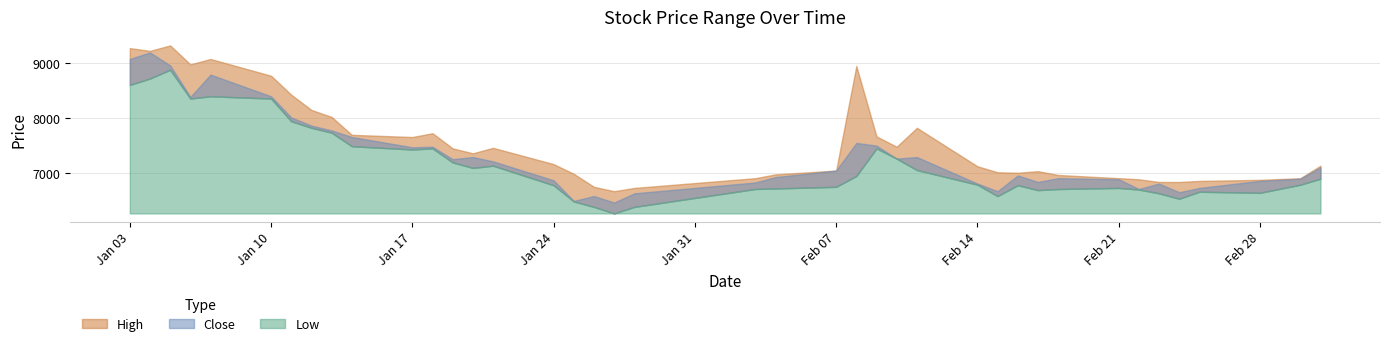

The Low series shows 1590 at 2022-03-03. True or false?

False